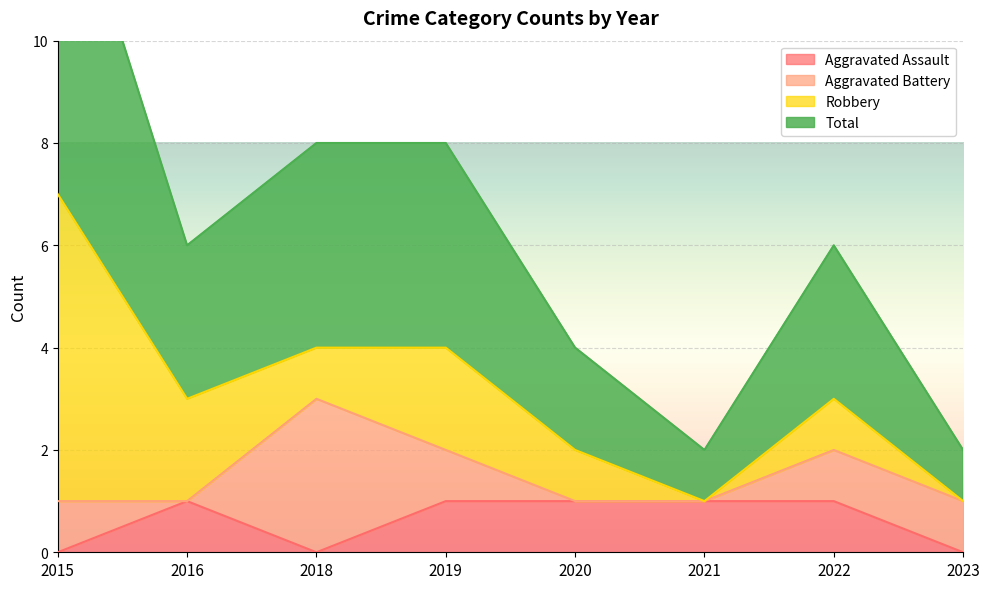

The value of Aggravated Assault at 2015 is 0. True or false?

True